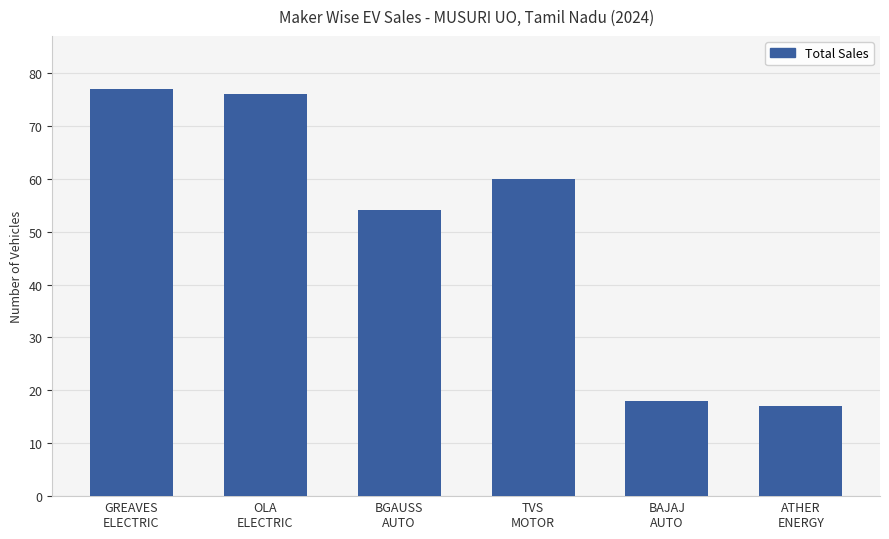

Is it true that the value at BAJAJ
AUTO is 18?

True